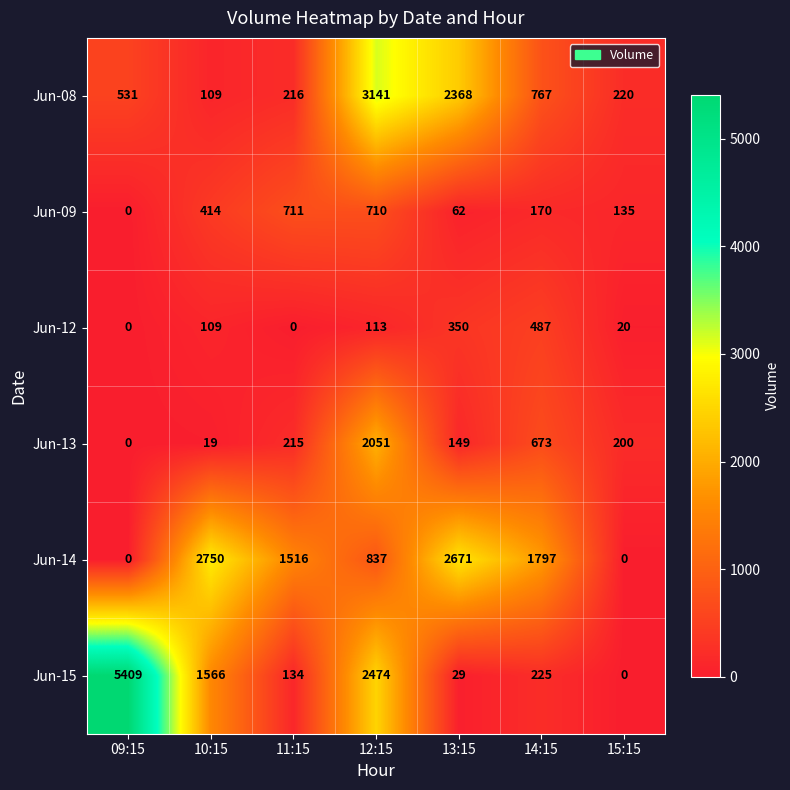

At which category is the sum across all series the highest?

12:15